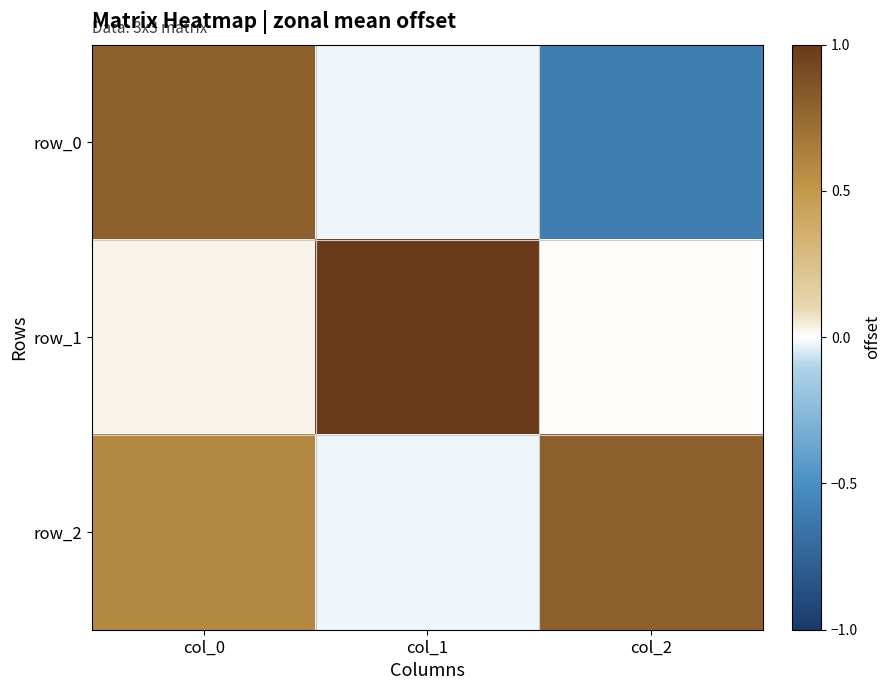

Which series changed the most between col_0 and col_1?

row_1